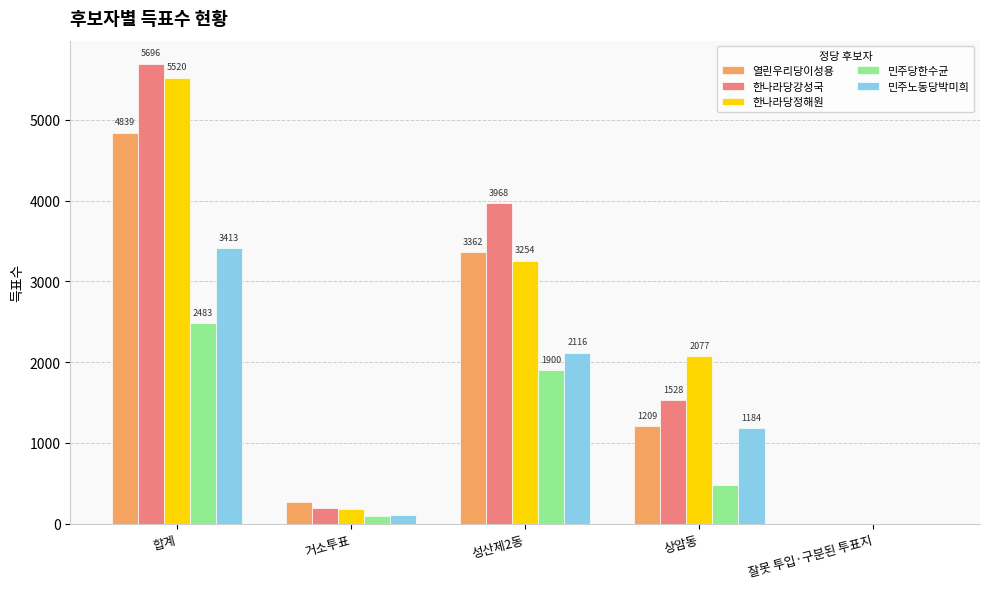

True or false: 한나라당정해원 has a value of 3254 at 성산제2동.

True